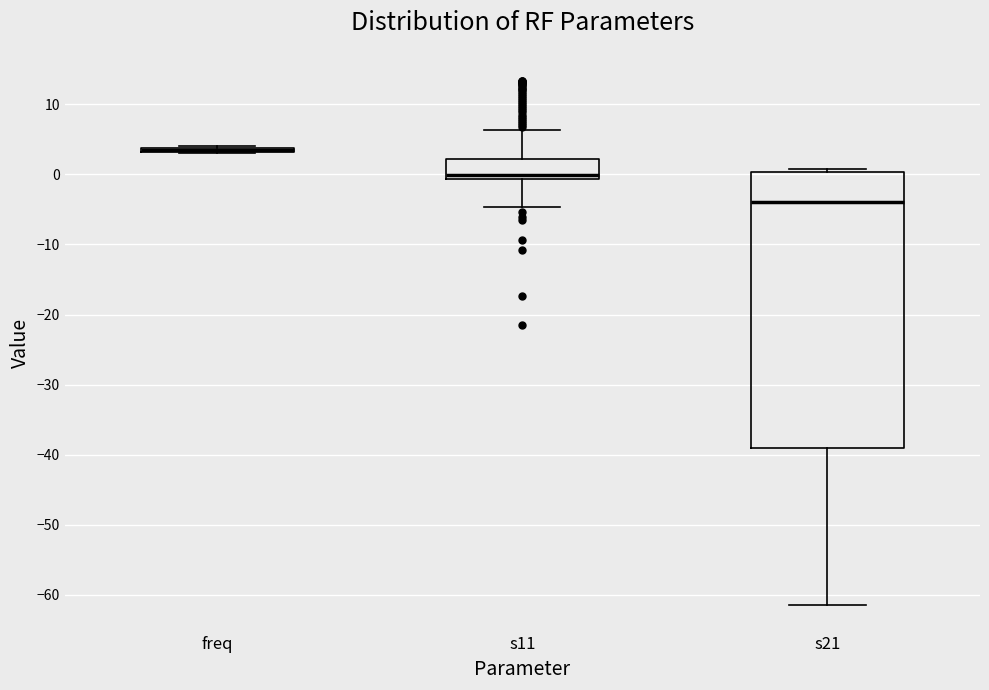

Where does the lower whisker of the box for s11 end on the y-axis? The values are not printed on the chart, so give them approximately, as read against the axis.

-5